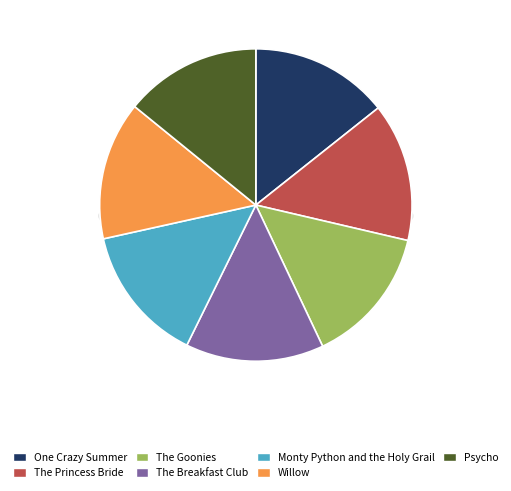

To the nearest percent, what percentage of the pie is The Breakfast Club?

14%